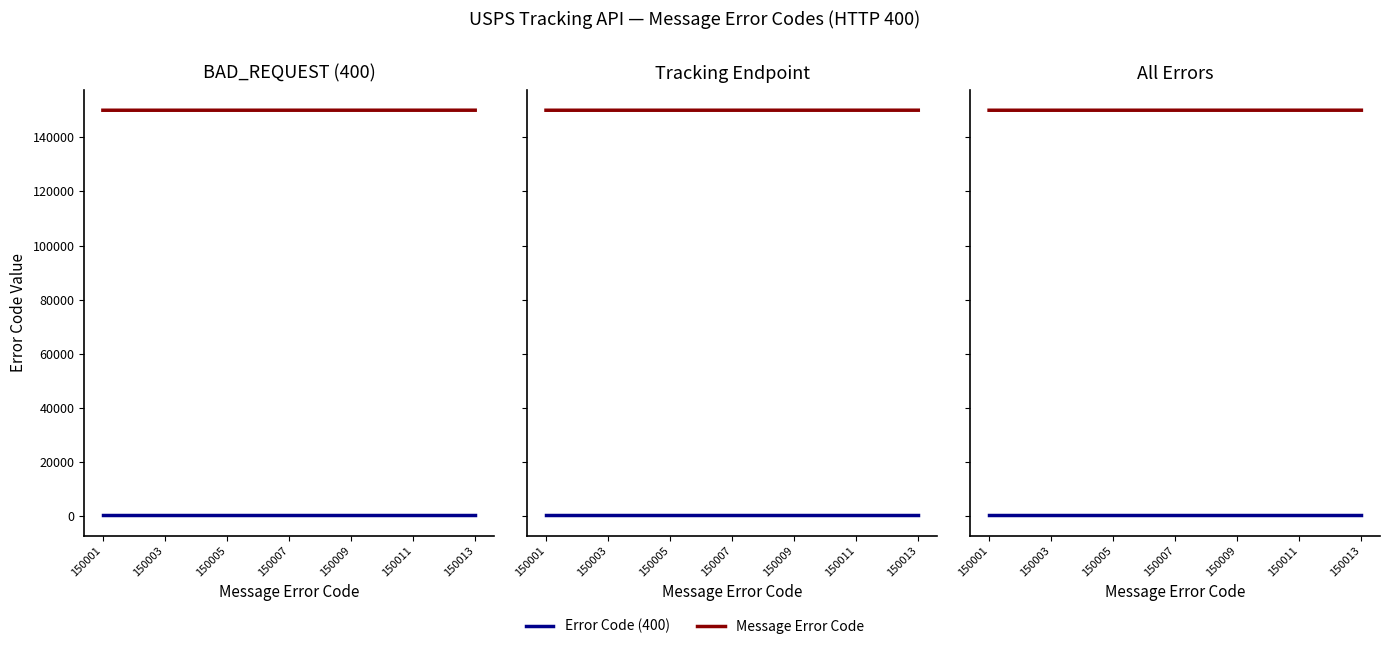

What is the total value across all series at 150005?

150405